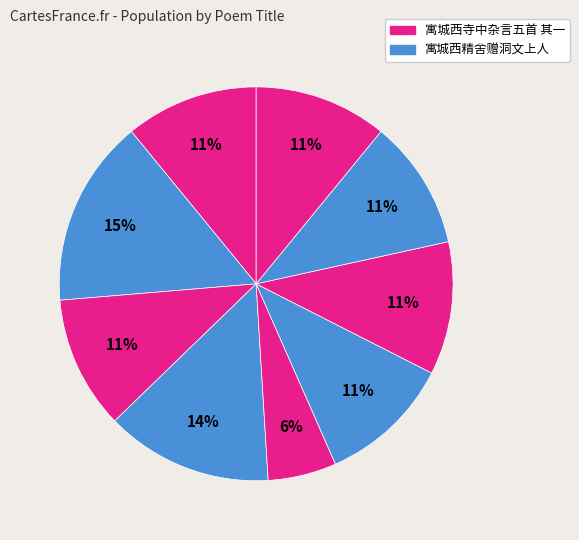

Which category has the biggest portion of the pie?

寓城西精舍赠洞文上人